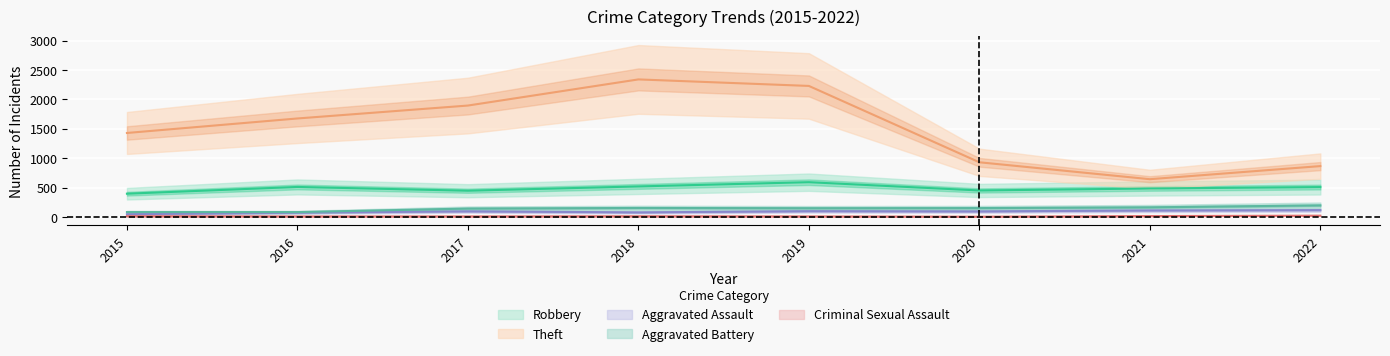

What is the value of the Aggravated Battery point at the 4th from the left?

152